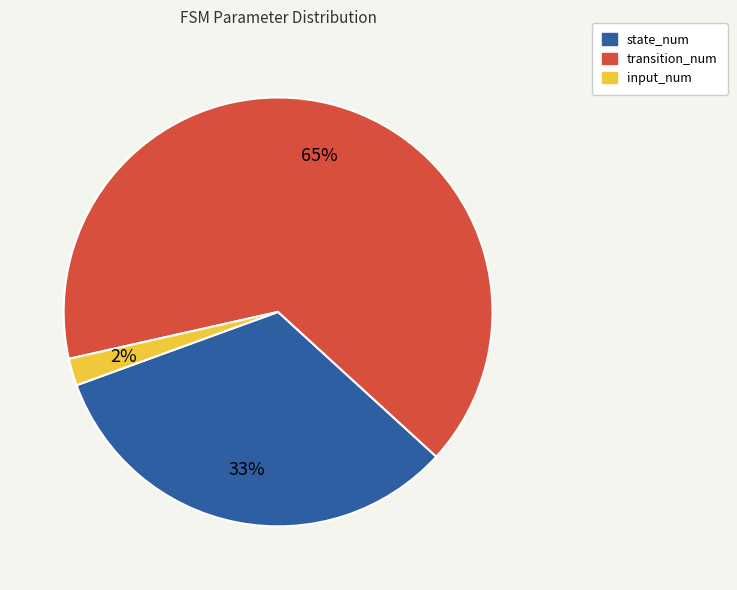

Is the sum of input_num and transition_num greater than half?

Yes